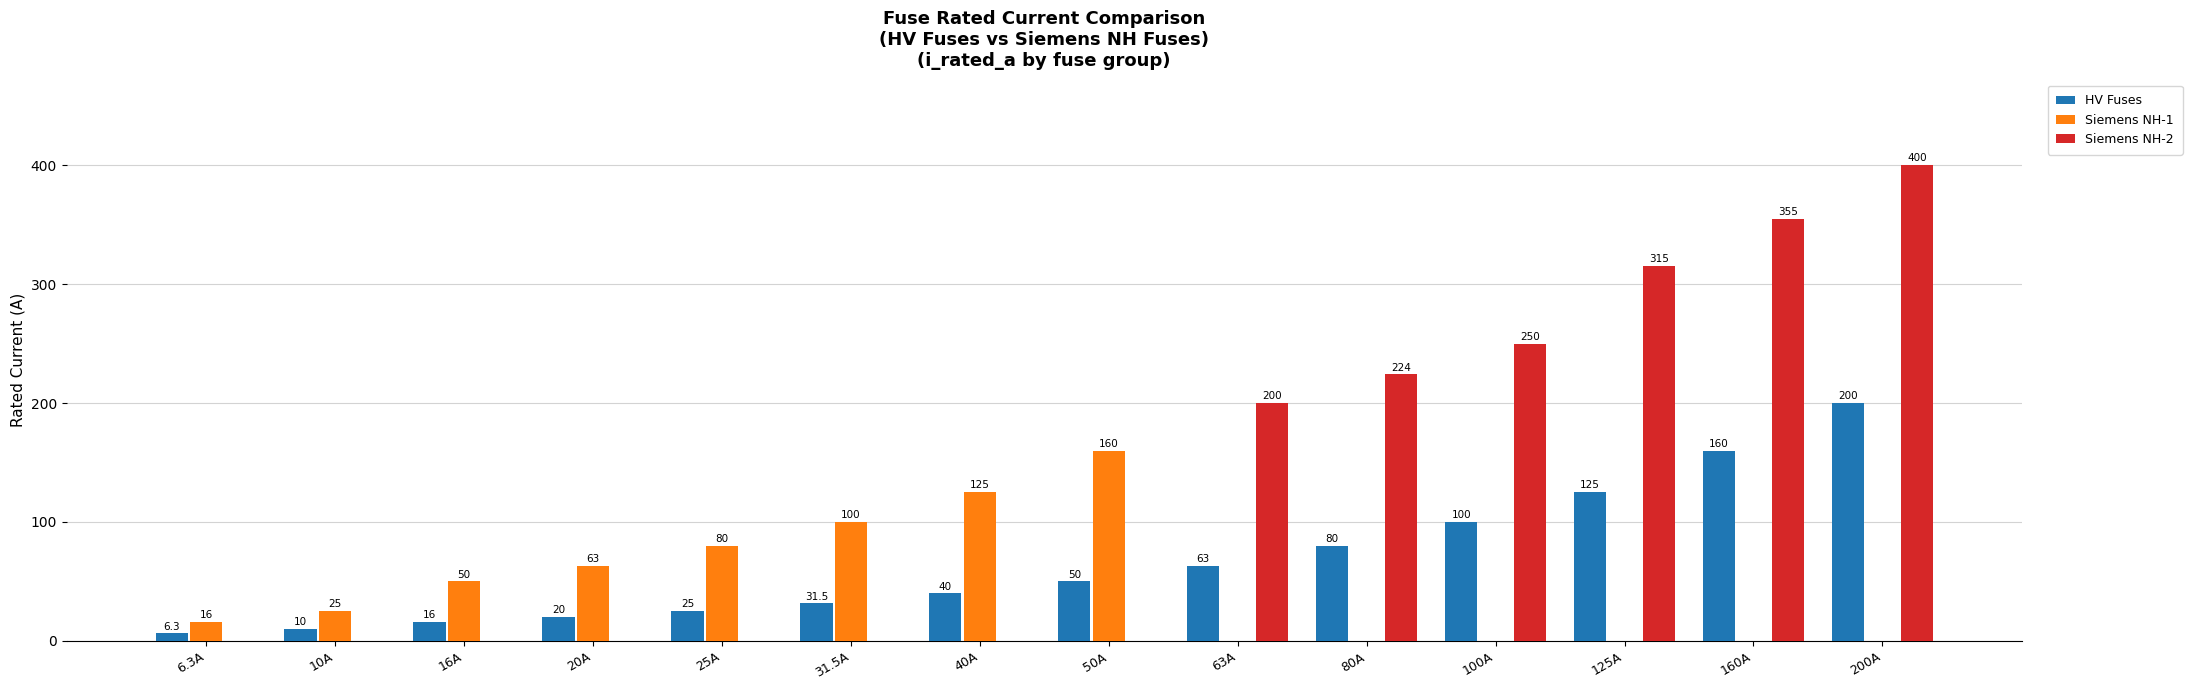

How many groups of bars are there?

14